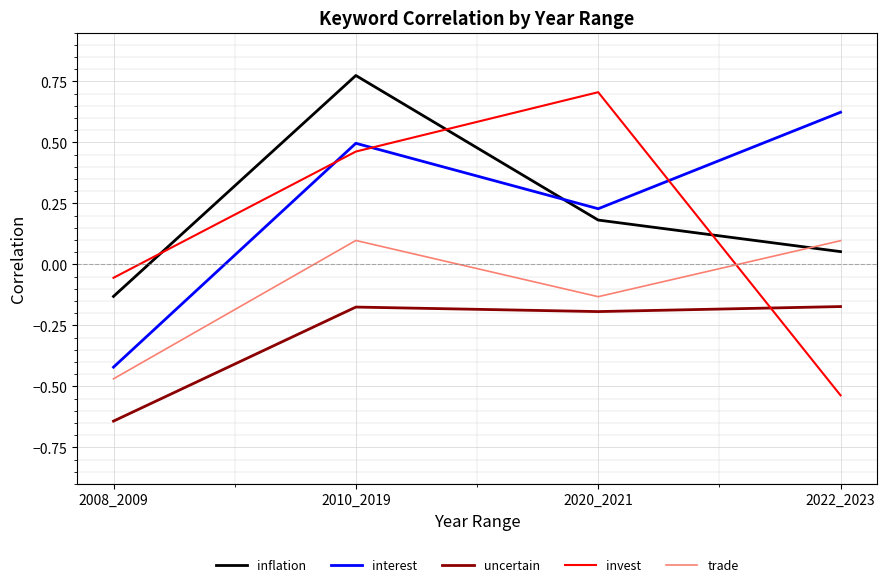

What is the sum of the inflation values at 2010_2019 and 2020_2021?

1.0